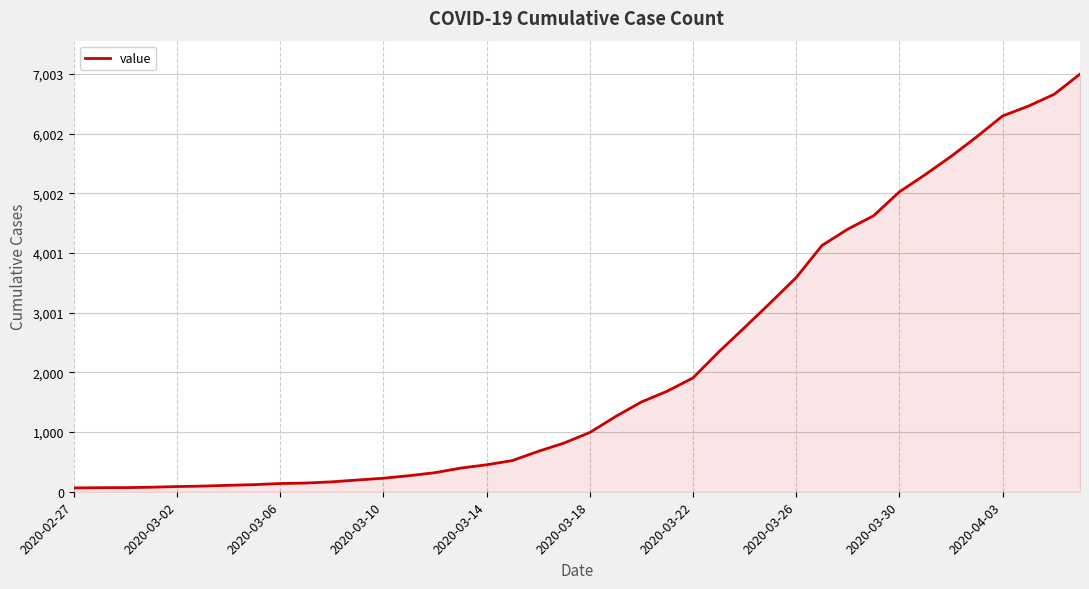

What is the difference between the second highest and second lowest values?

6596